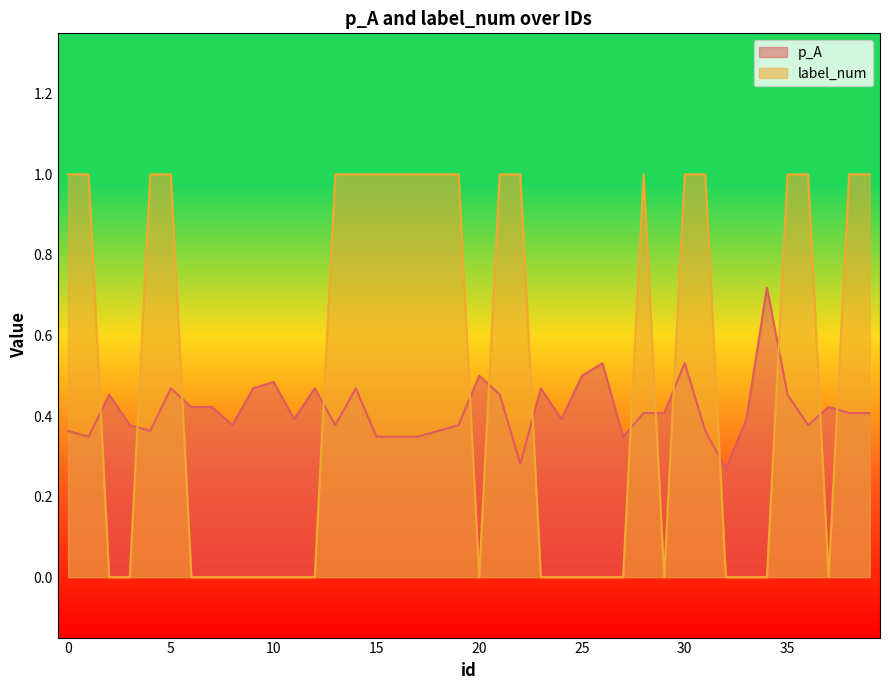

At how many categories does at least one series exceed 0?

40